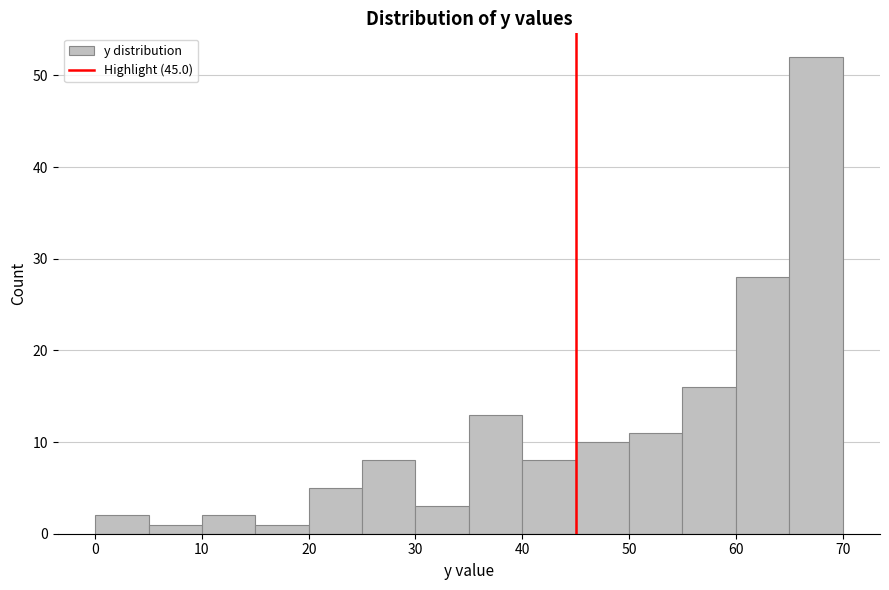

Reading left to right, transcribe this chart: for each bar, give the range it covers on the x-axis and its height. The values are not printed on the chart, so give them approximately, as read against the axis.

0 to 5: 2
5 to 10: 1
10 to 15: 2
15 to 20: 1
20 to 25: 5
25 to 30: 8
30 to 35: 3
35 to 40: 13
40 to 45: 8
45 to 50: 10
50 to 55: 11
55 to 60: 16
60 to 65: 28
65 to 70: 52